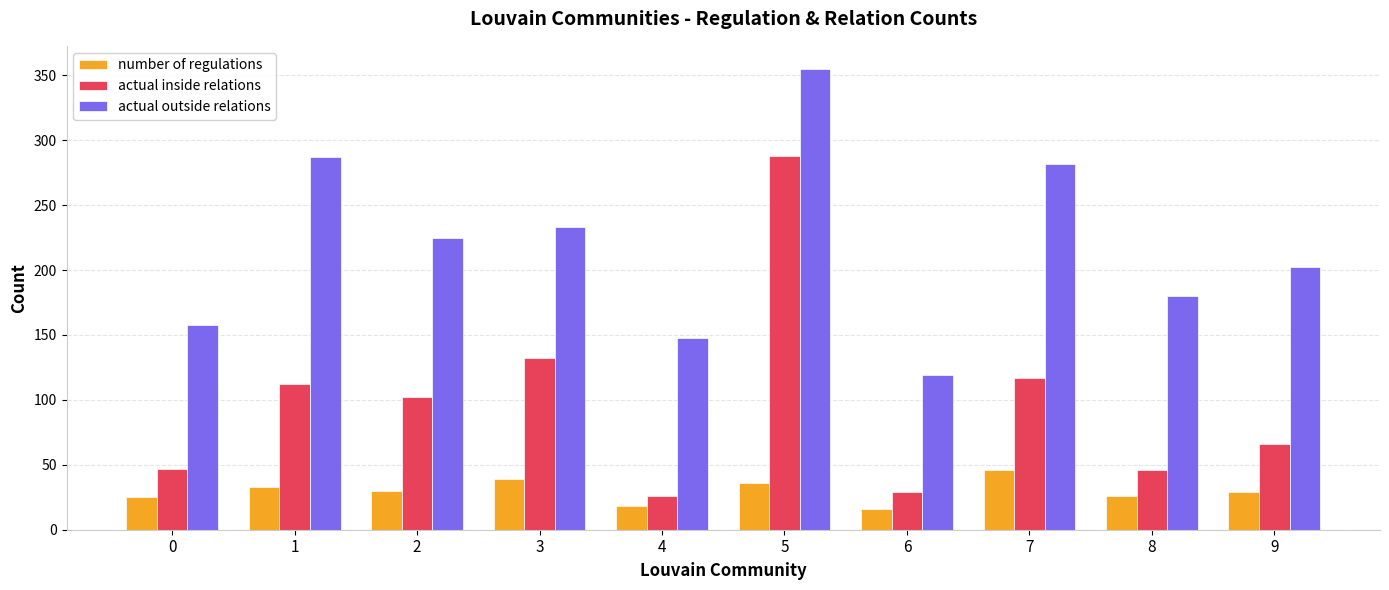

Is it true that actual inside relations equals 288 at 5?

True